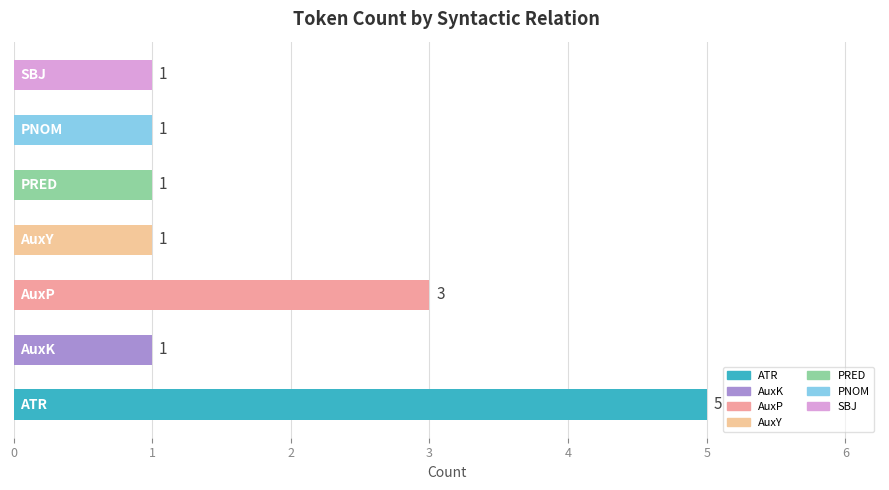

How many values are between 1 and 3?

6